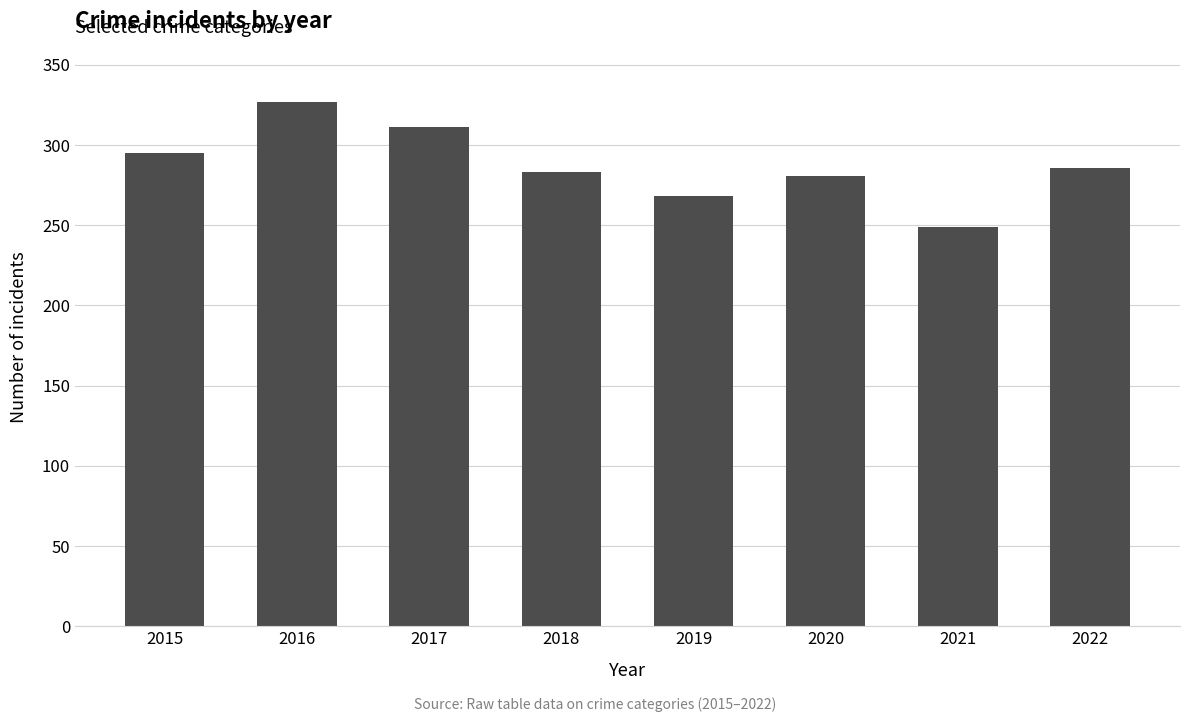

What value does the data have at 2021, to the nearest 5?

250